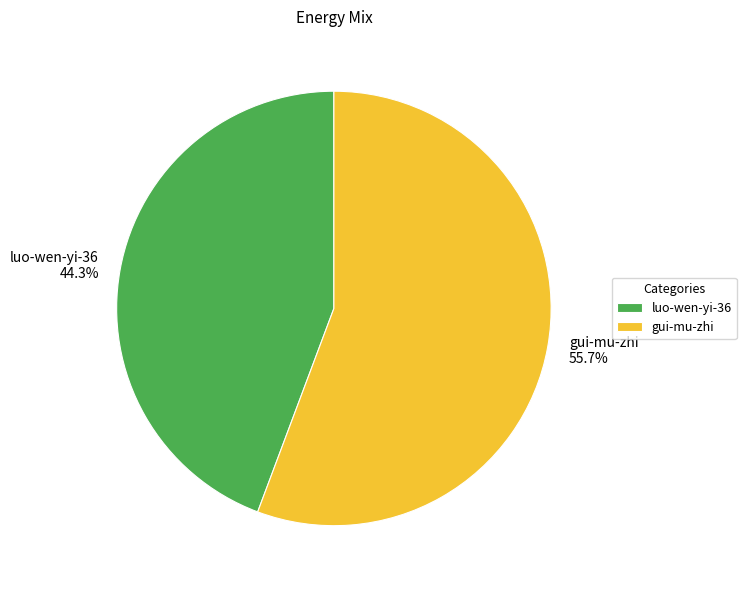

The luo-wen-yi-36 slice represents 36% of the pie. True or false?

False